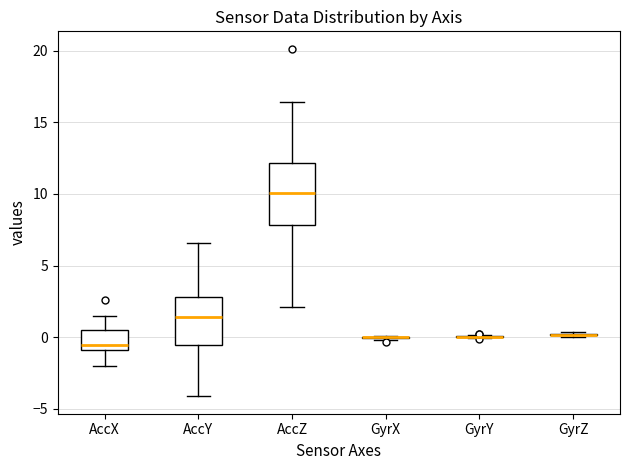

Comparing the boxes themselves (not the whiskers), which one is the tallest?

AccZ